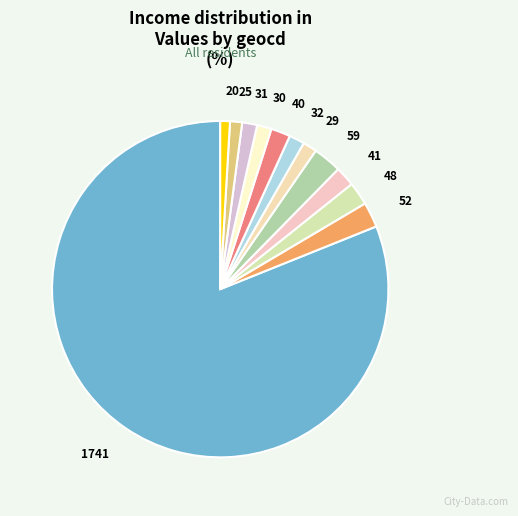

Is the sum of 29 and 32 greater than half?

No